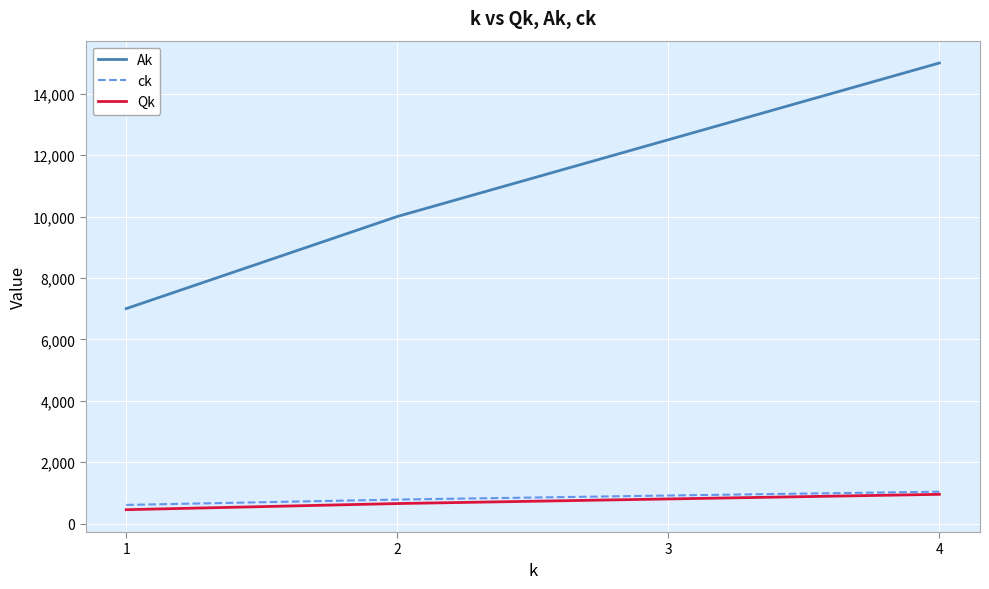

True or false: ck and Ak intersect in this chart.

False